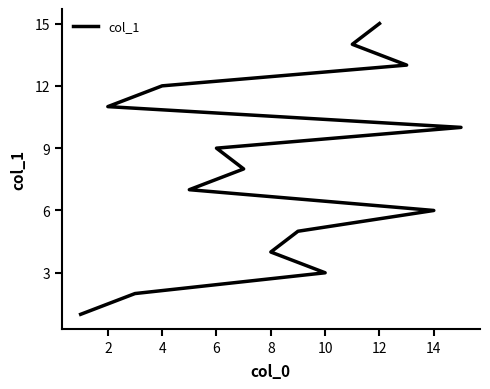

True or false: there are more than 1 points higher than both neighbors.

False